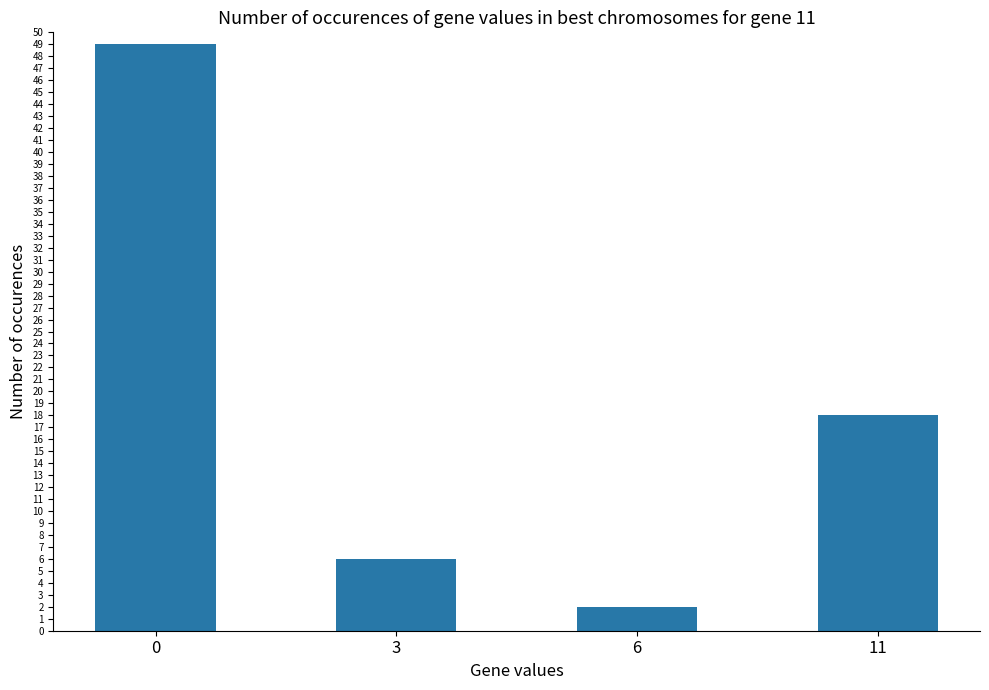

Rank the categories by value from lowest to highest.

6, 3, 11, 0